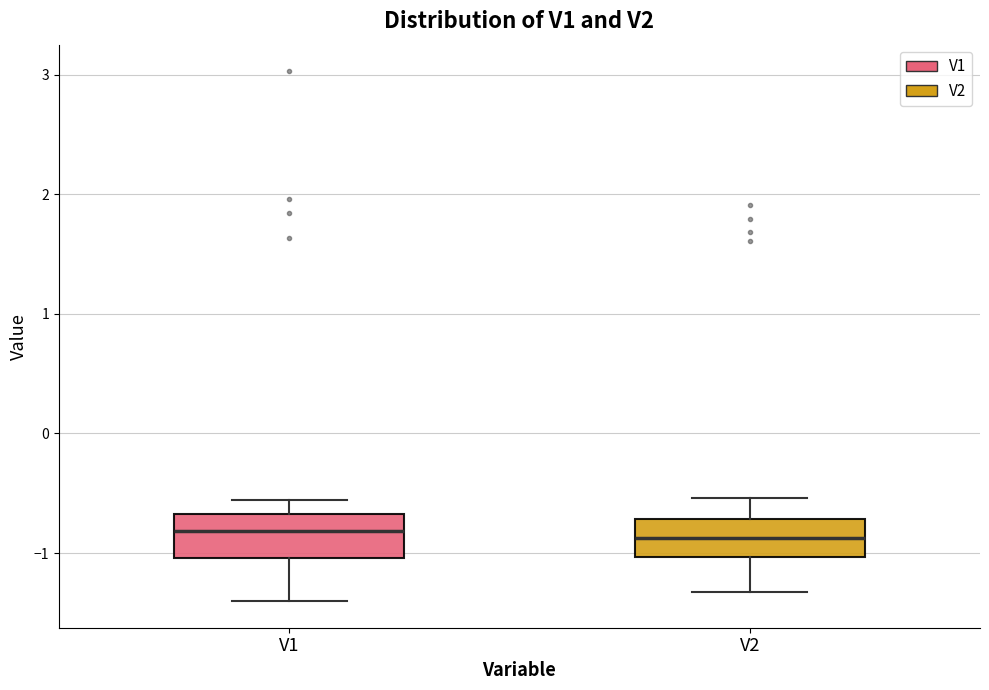

Where is the upper edge of the box for V2 on the y-axis? The values are not printed on the chart, so give them approximately, as read against the axis.

-0.7